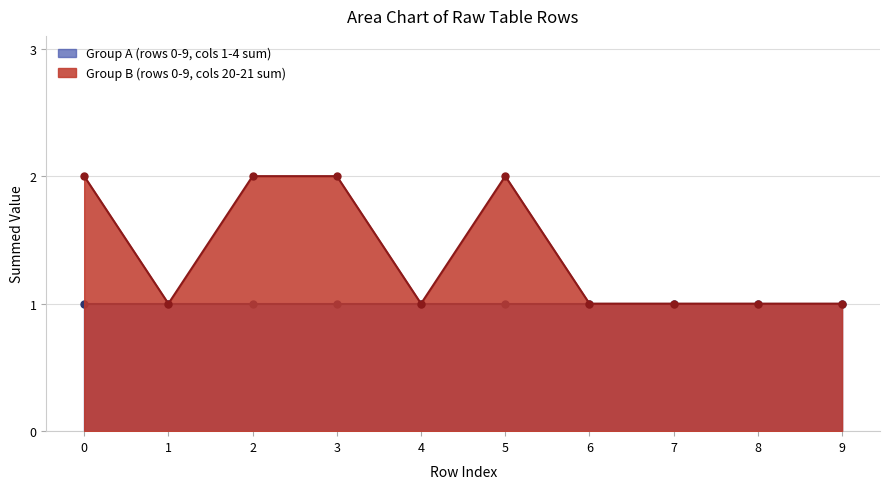

Where is the first local minimum for Group B (rows 0-9, cols 20-21 sum)?

1